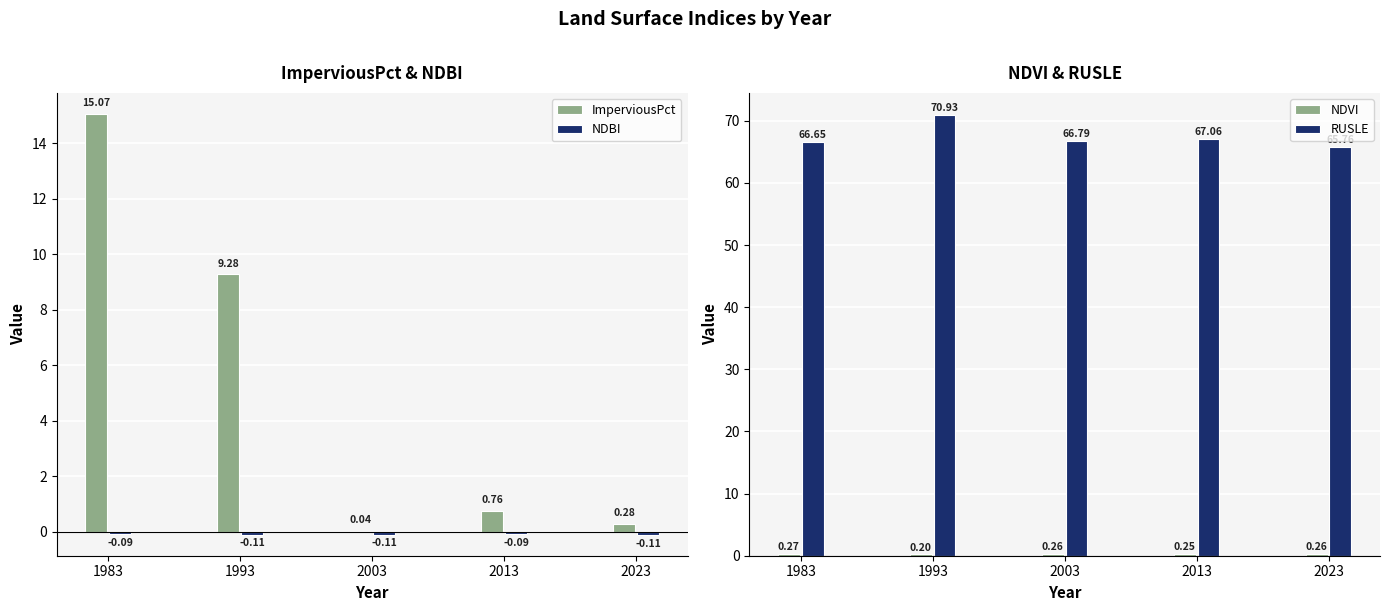

Which category has the highest value in the RUSLE series?

1993